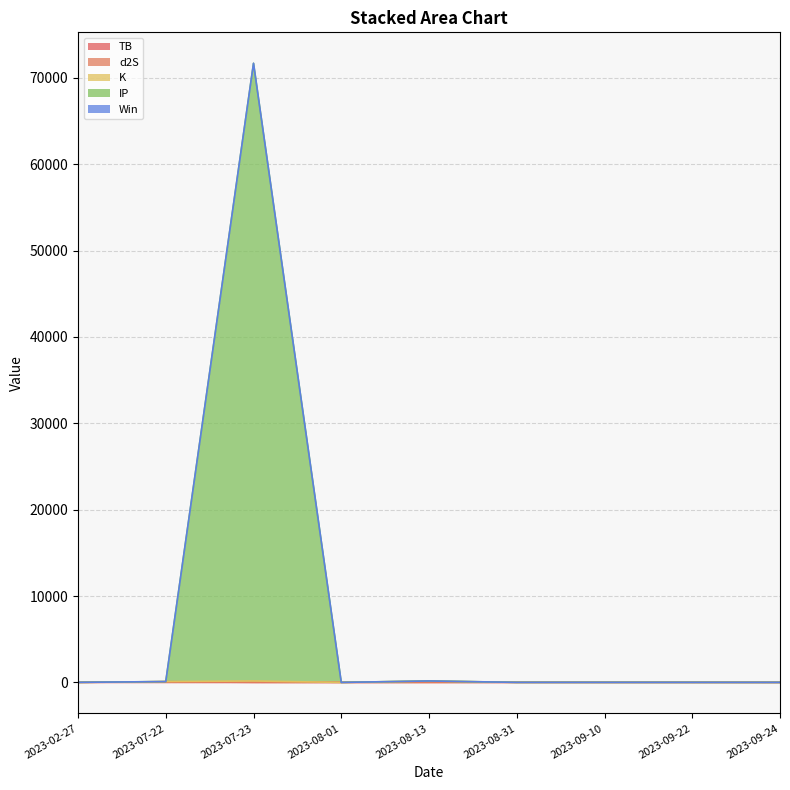

Where does the IP series first go above 7?

2023-02-27